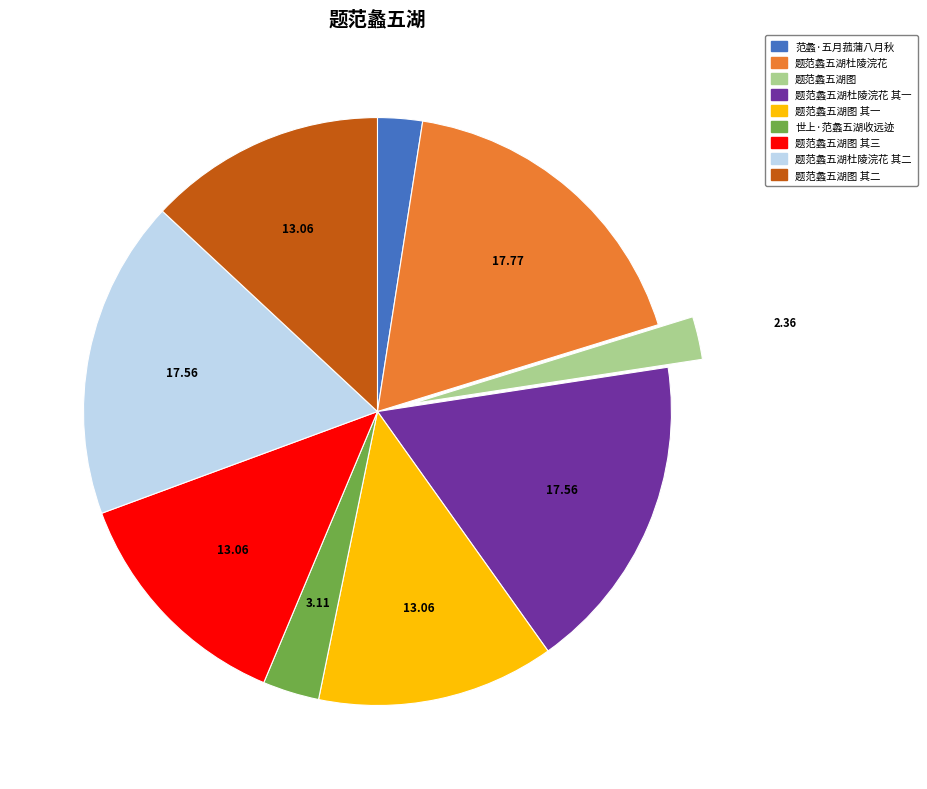

How many slices are in this pie chart?

9